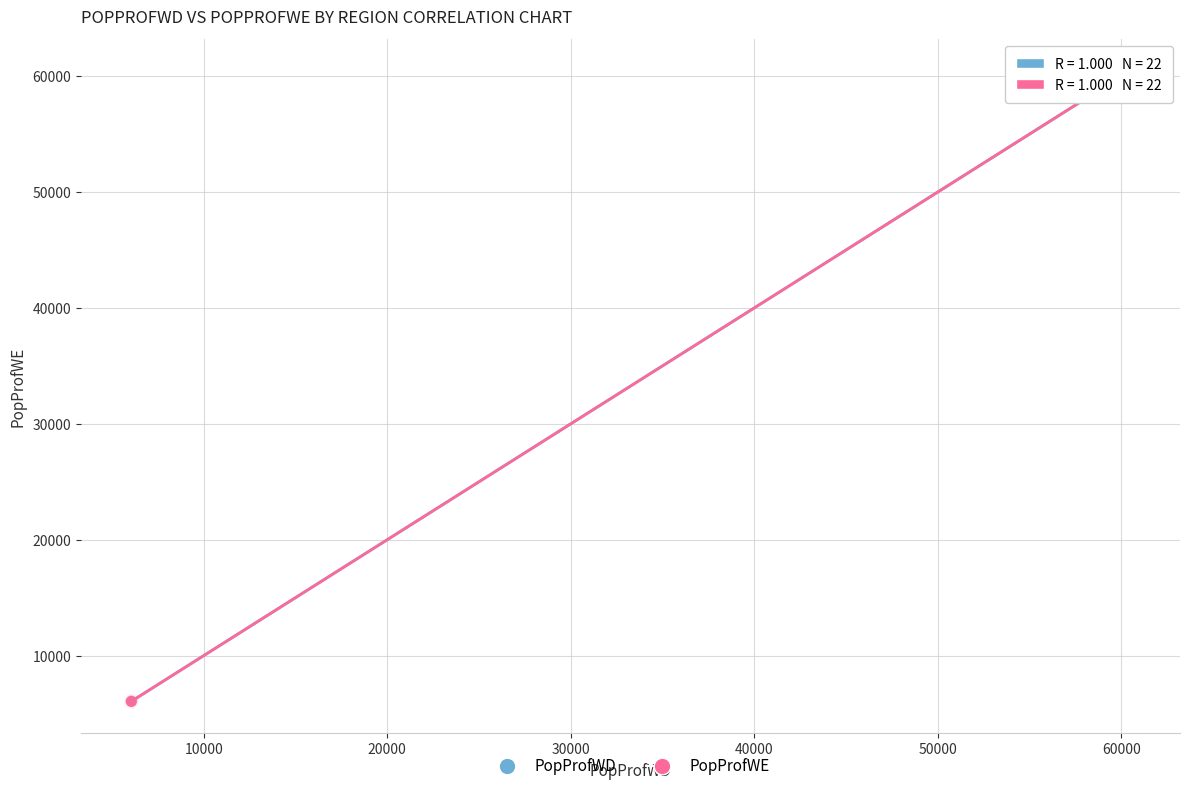

What are all the series names shown in the legend?

PopProfWD, PopProfWE